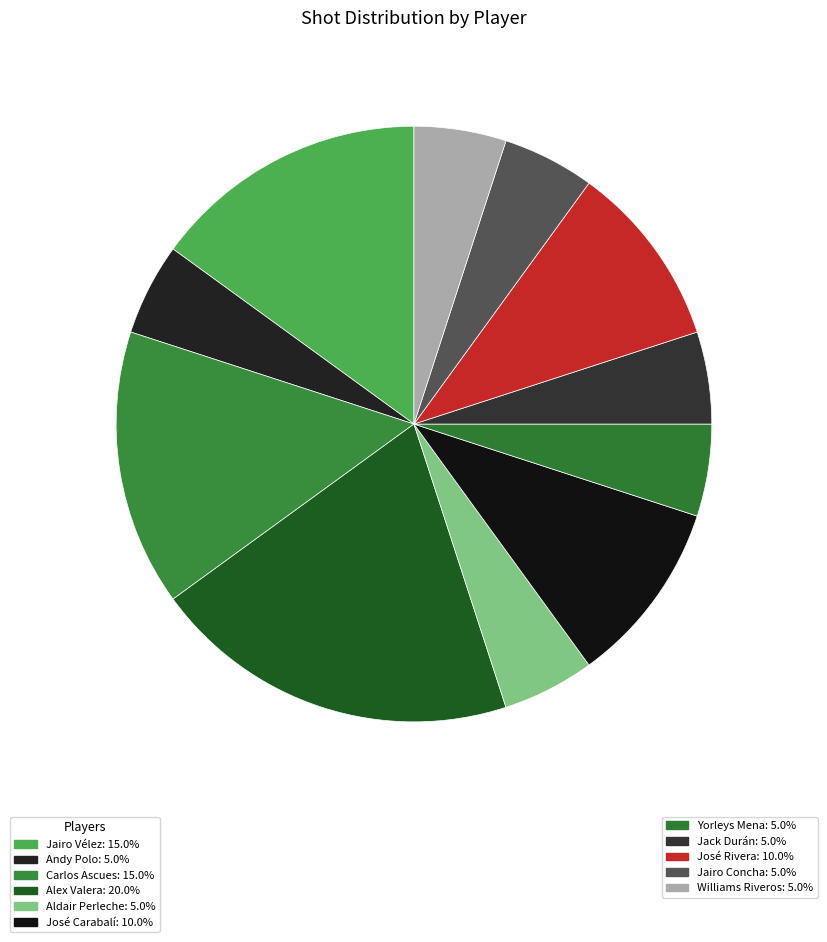

Rank the categories by value from highest to lowest.

Alex Valera, Jairo Vélez, Carlos Ascues, José Carabalí, José Rivera, Andy Polo, Aldair Perleche, Yorleys Mena, Jack Durán, Jairo Concha, Williams Riveros